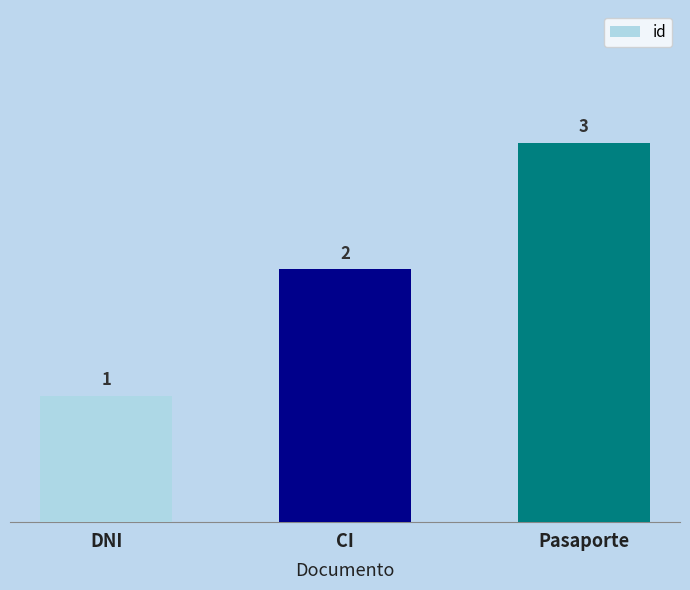

What is the sum of the values at CI and DNI?

3